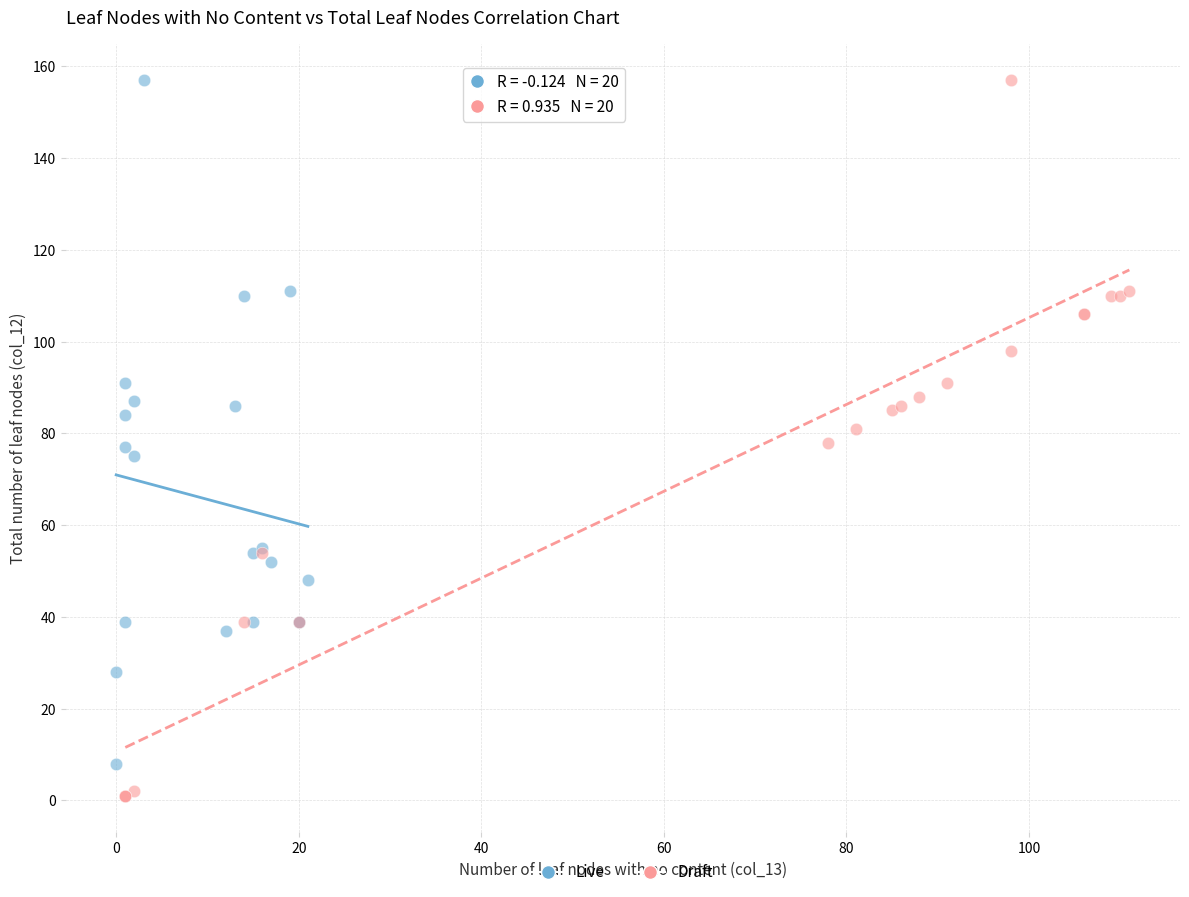

Which series contains the lowest Y value?

Draft